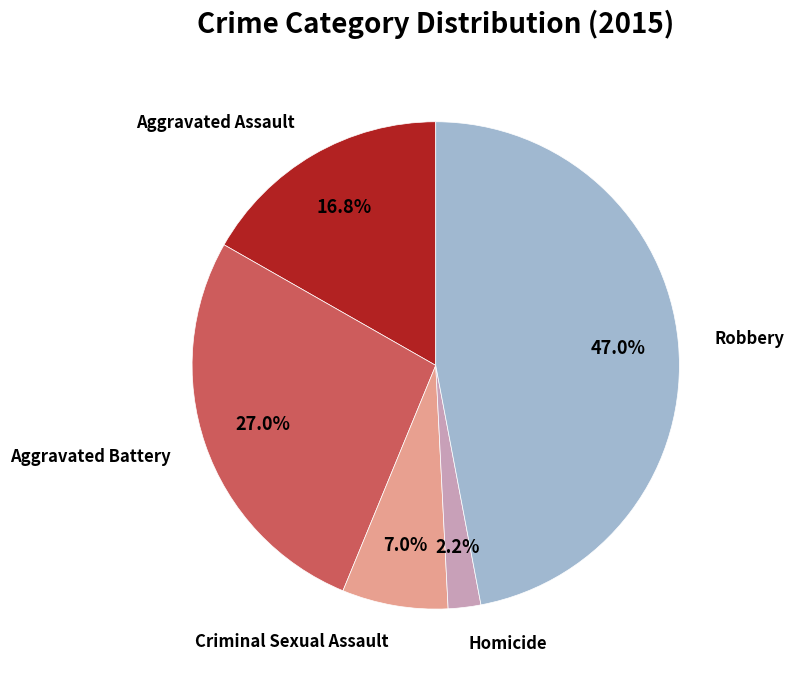

Is there any slice that represents more than half of the pie?

No